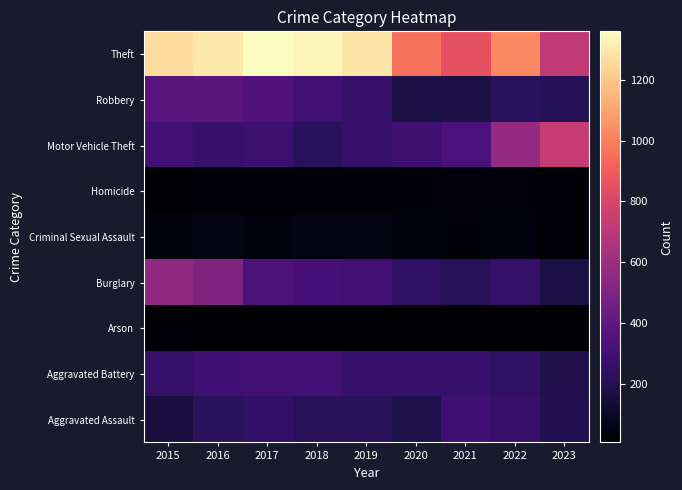

What is the total value across all series at 2015?

2987